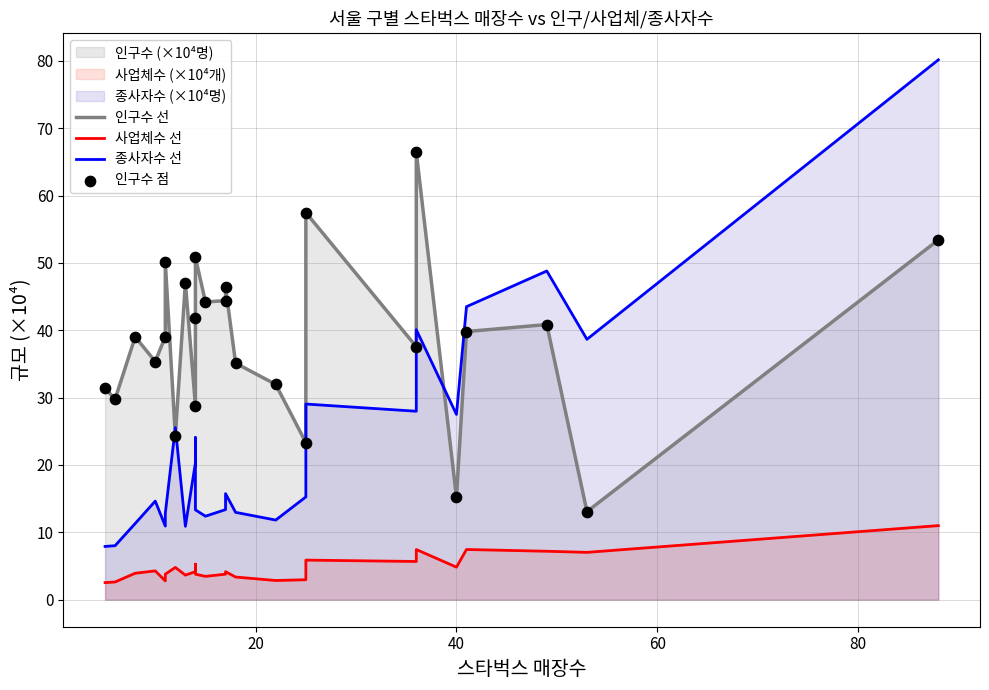

At how many categories does at least one series exceed 69?

1